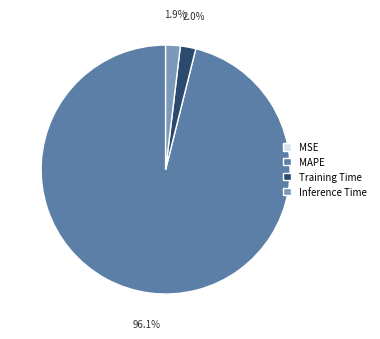

To the nearest percent, what is the average slice percentage?

25%